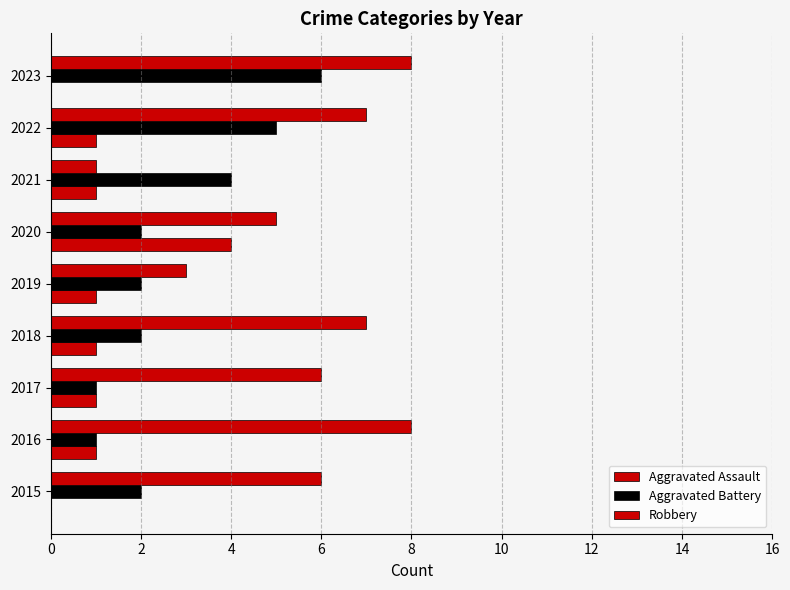

Reading right to left, what are all the values shown in this chart?

Aggravated Assault: 0	1	1	4	1	1	1	1	0
Aggravated Battery: 6	5	4	2	2	2	1	1	2
Robbery: 8	7	1	5	3	7	6	8	6